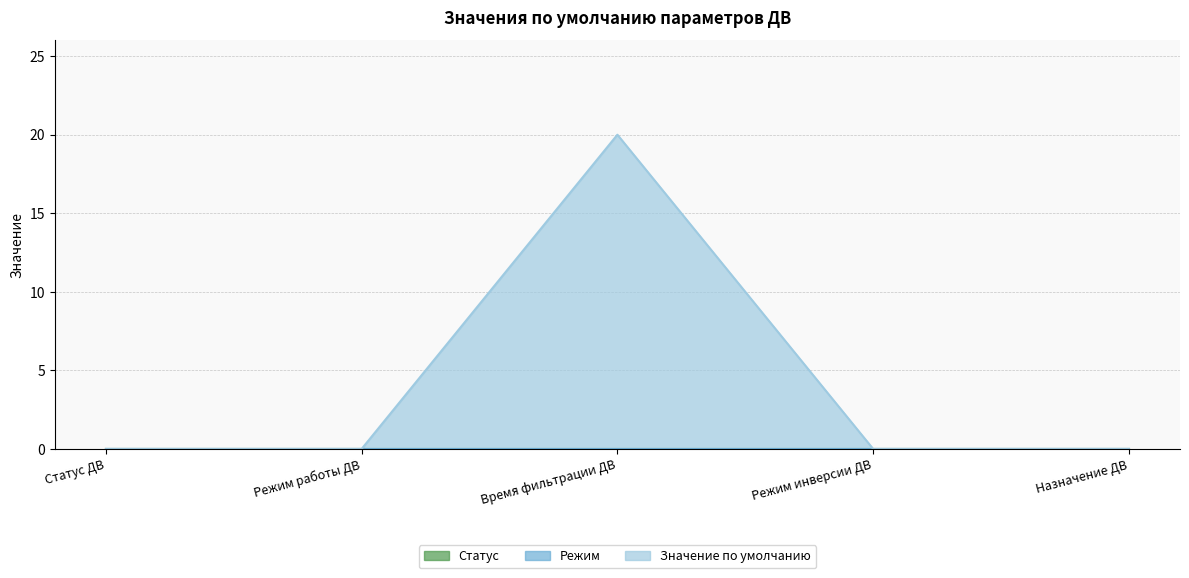

True or false: Режим and Статус intersect in this chart.

False